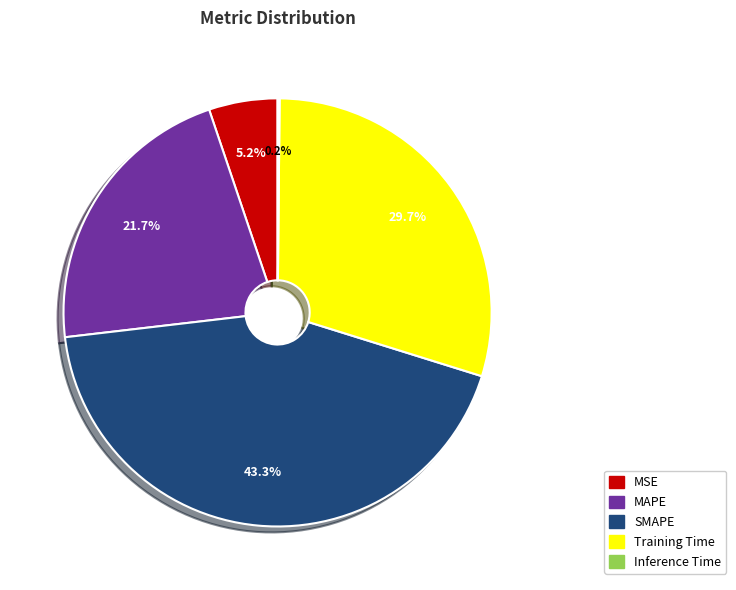

What percentage do MAPE and MSE together represent?

26.9%